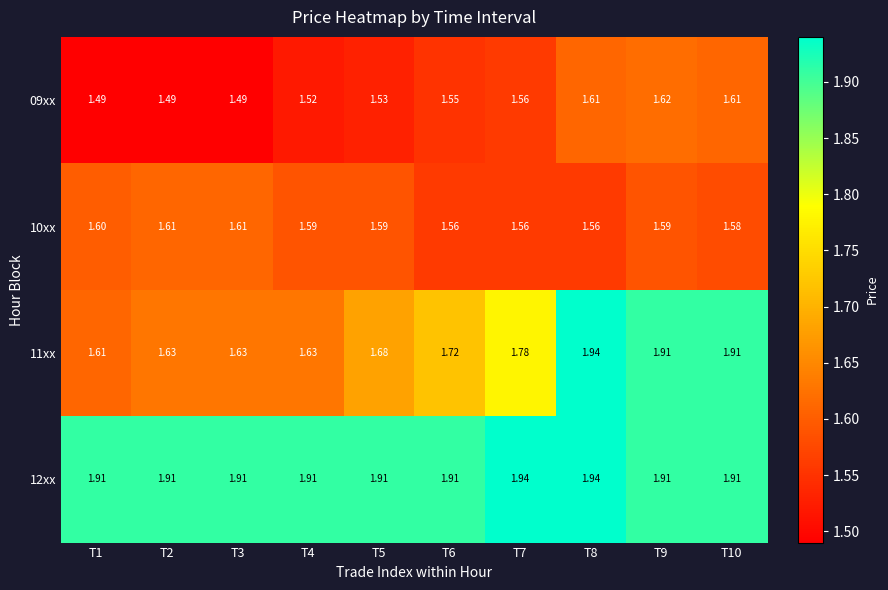

Which series has the largest range (max minus min)?

11xx